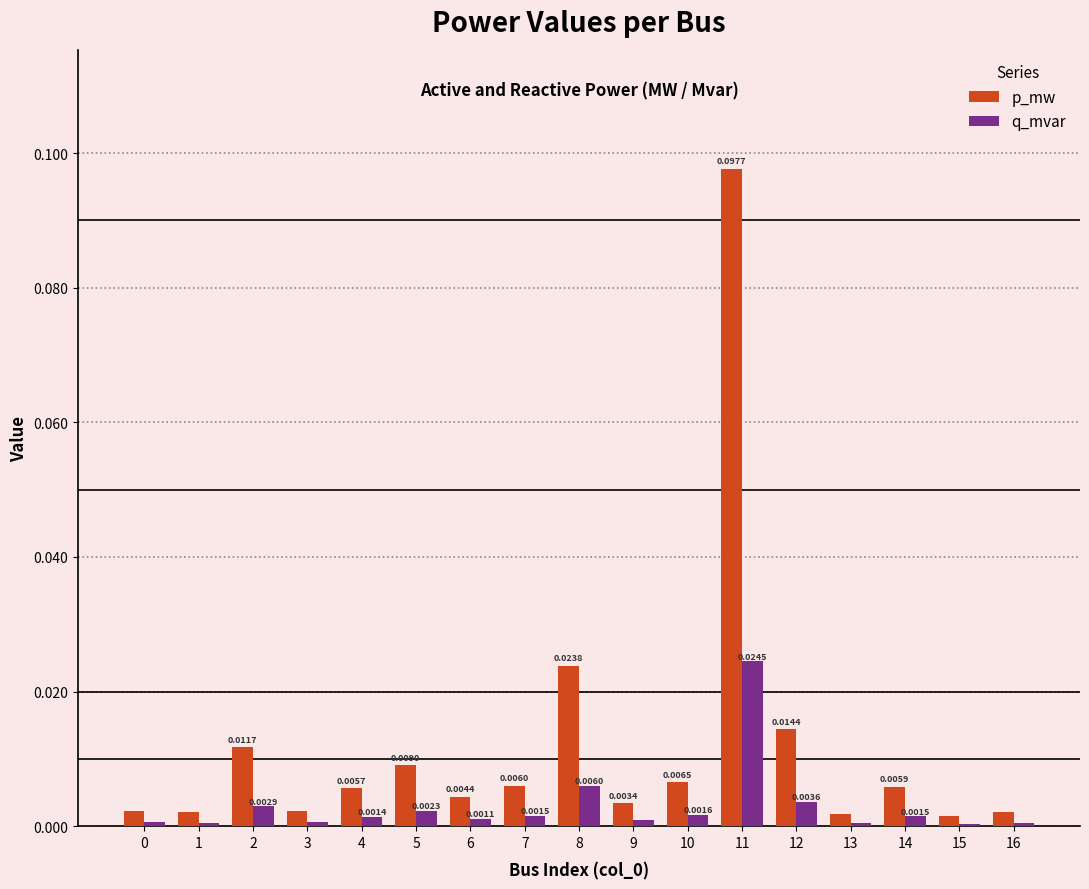

How many series are shown in this chart?

2